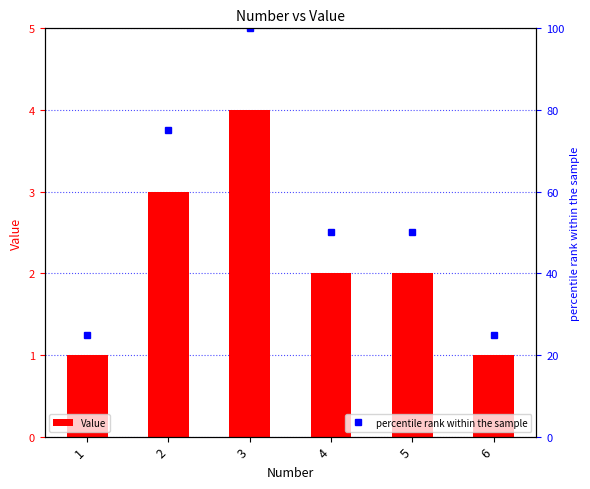

What is the sum of all percentile rank within the sample values?

325